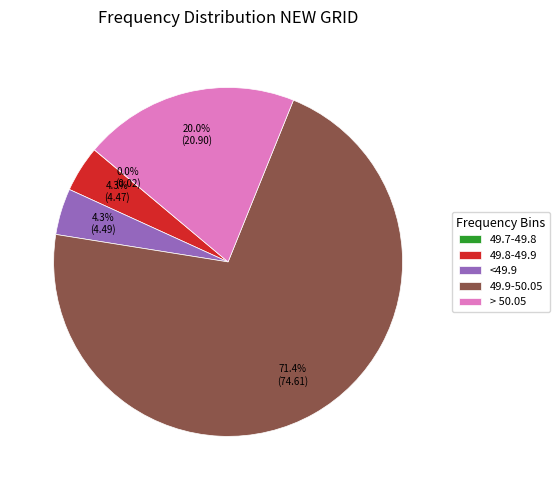

Which slice is the largest?

49.9-50.05